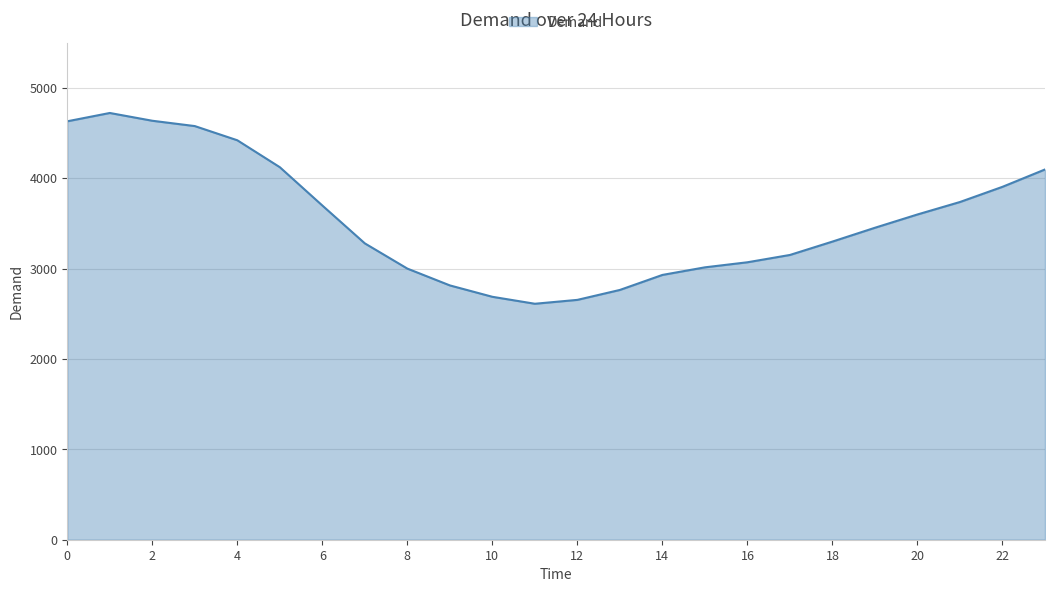

What is the difference between the maximum and minimum values?

2111